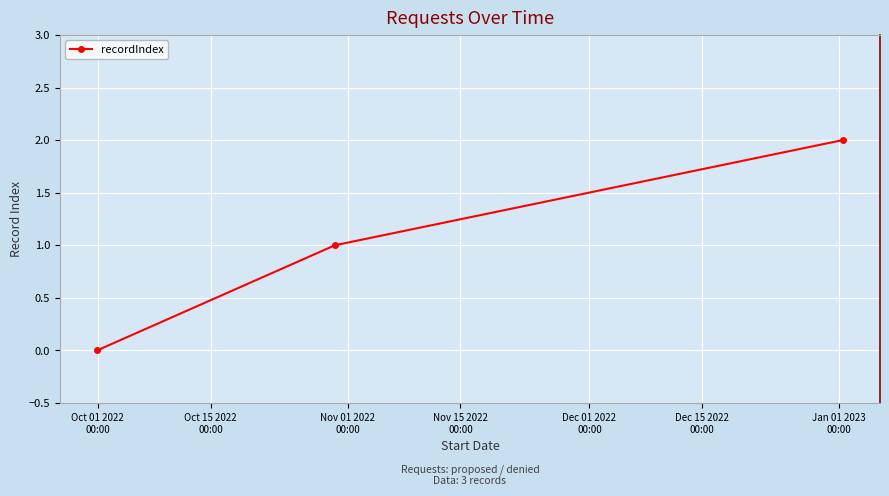

What is the value of the 3rd point from the left?

2